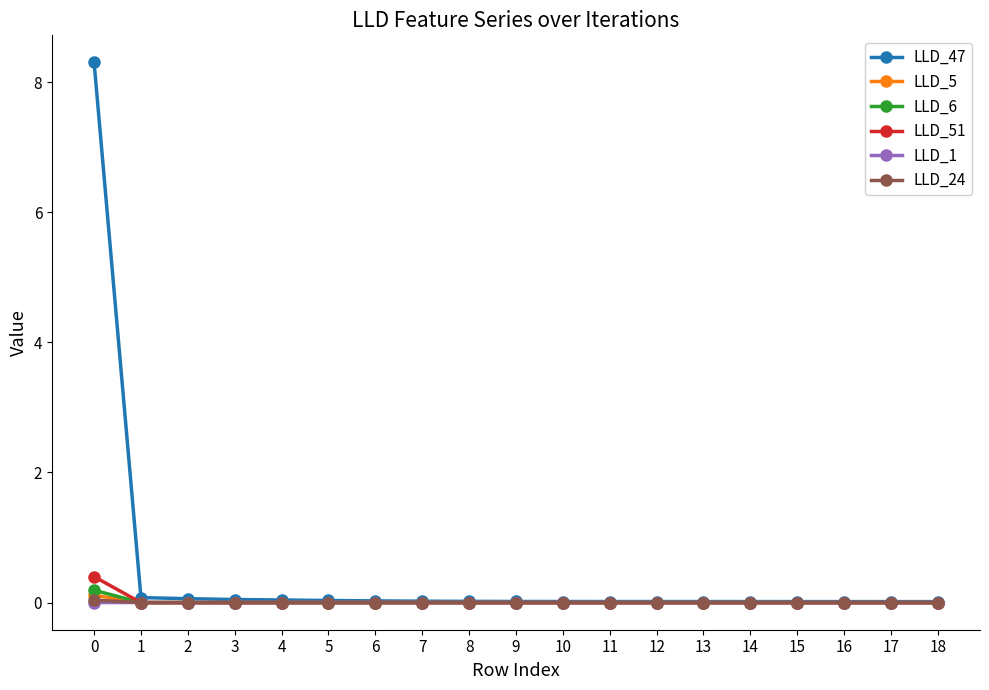

Is it true that LLD_5 equals 0.0 at 15?

True